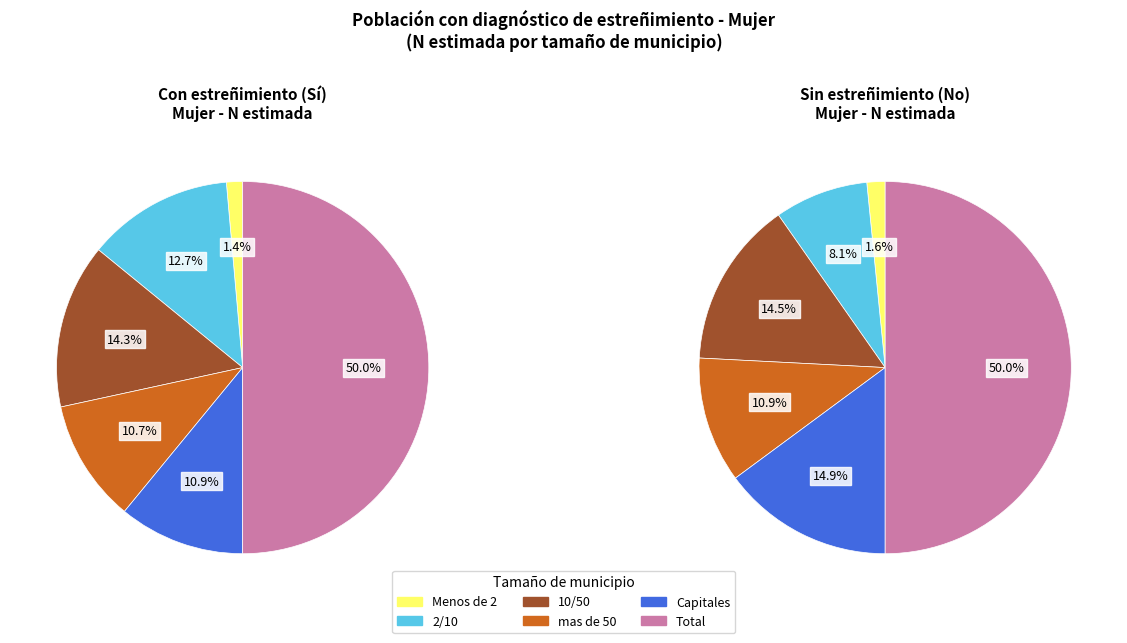

To the nearest percent, what is the difference between the largest and smallest slice percentages?

48%